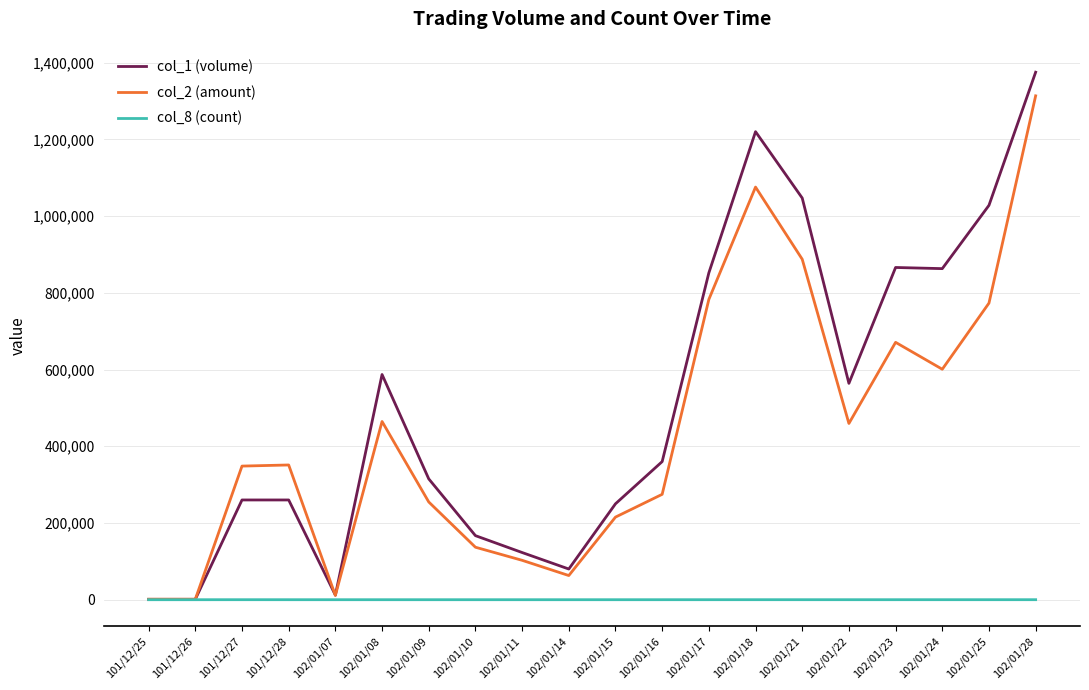

Is the value of col_2 (amount) at 102/01/25 greater than the value of col_8 (count) at 101/12/28?

Yes